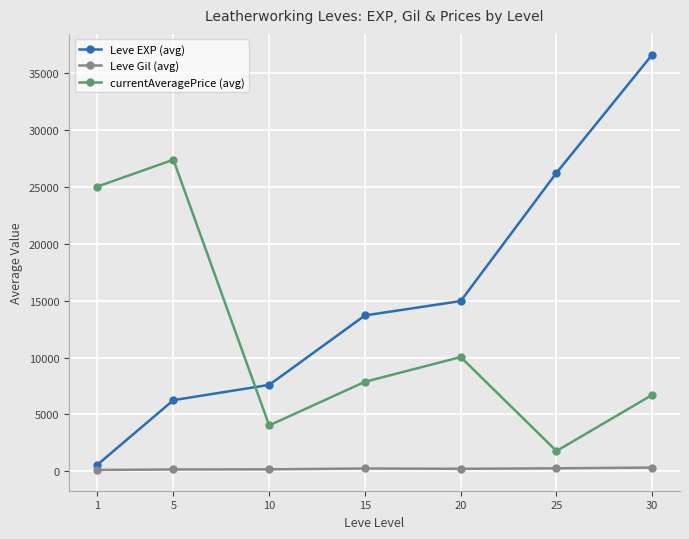

At 30, list the series in order from largest to smallest.

Leve EXP (avg), currentAveragePrice (avg), Leve Gil (avg)